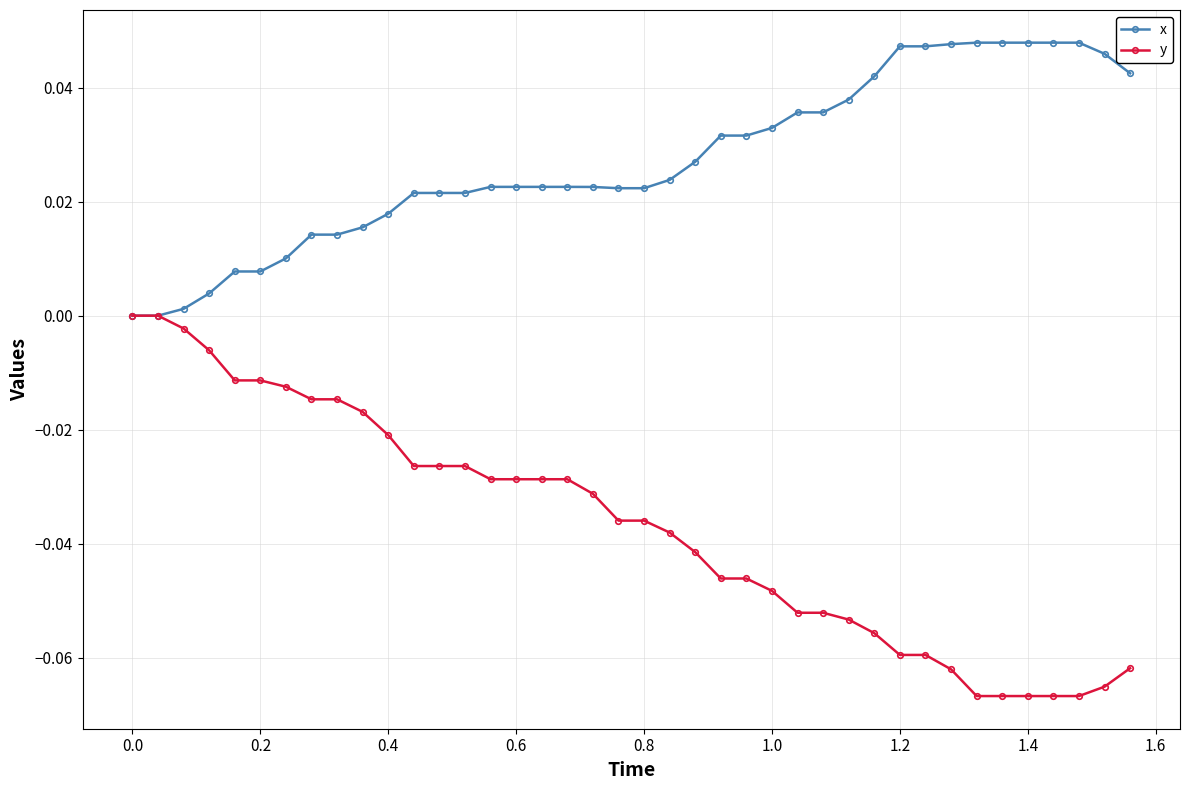

How many distinct data groups are displayed?

2